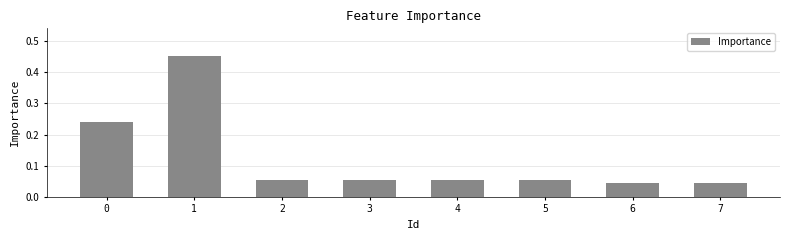

True or false: the data shows 0.1 at 7.

False